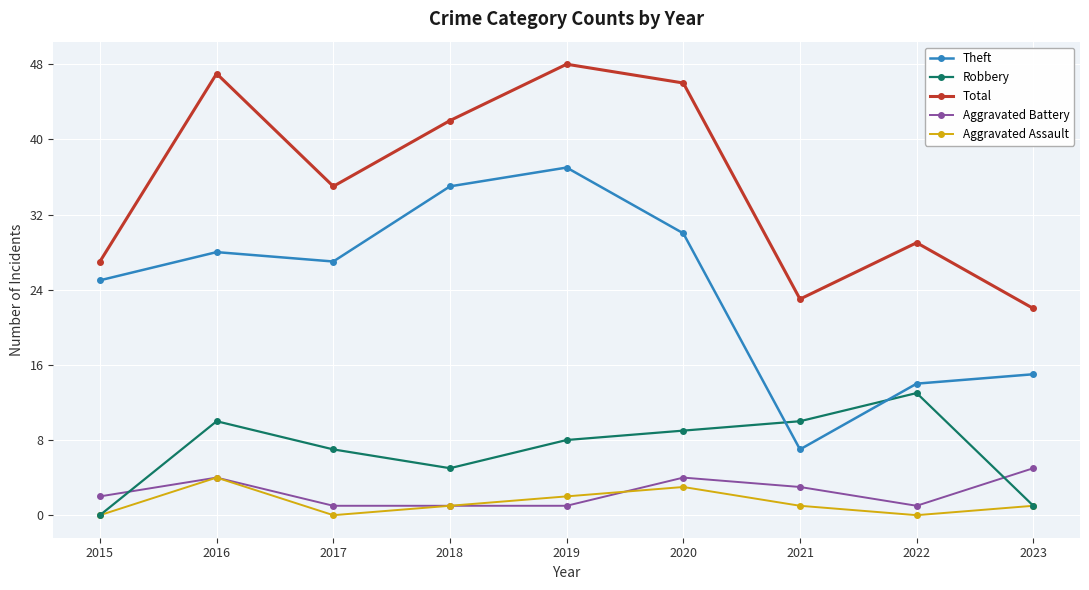

At which label is Theft closest to 22?

2015